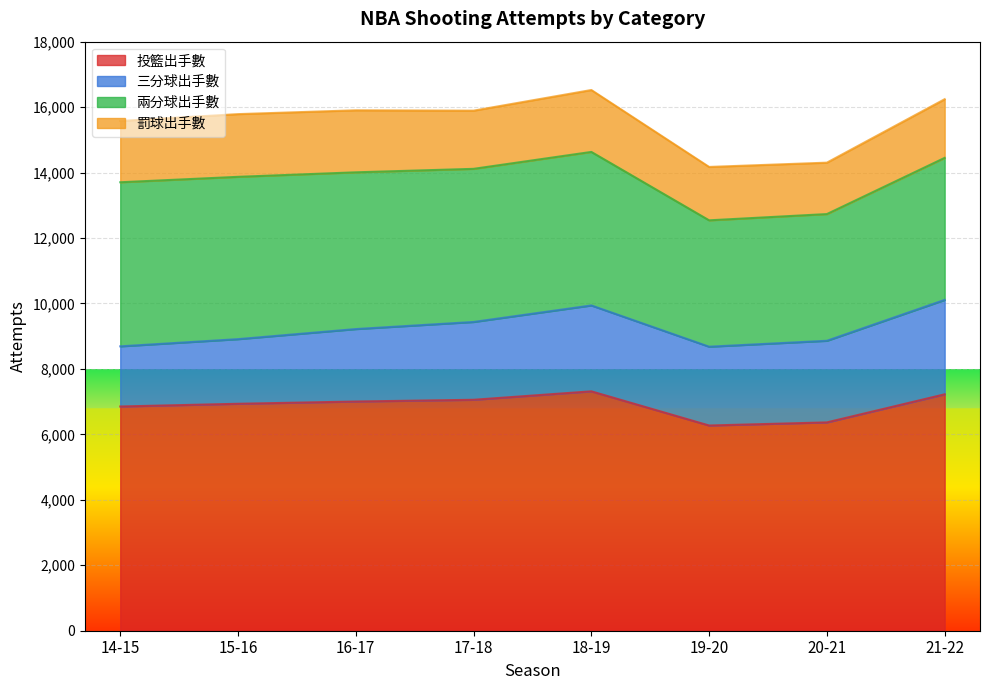

Is it true that 投籃出手數 equals 9247 at 17-18?

False